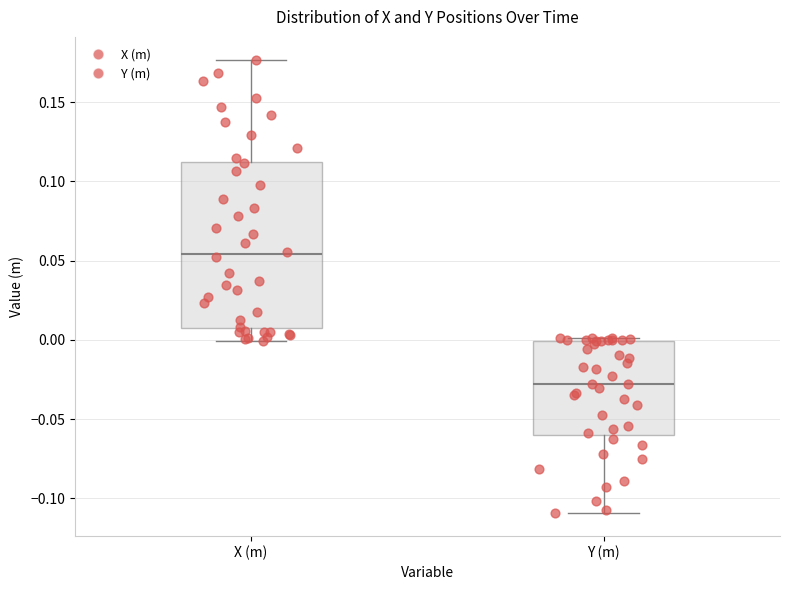

Reading left to right, read every box against the y-axis: the position of its median line, the range the box covers, and the ends of its whiskers. The values are not printed on the chart, so give them approximately, as read against the axis.

X (m): median 0.055, box 0.010 to 0.110, whiskers 0.000 to 0.175
Y (m): median -0.030, box -0.060 to 0.000, whiskers -0.110 to 0.000 (just above the box's upper edge)